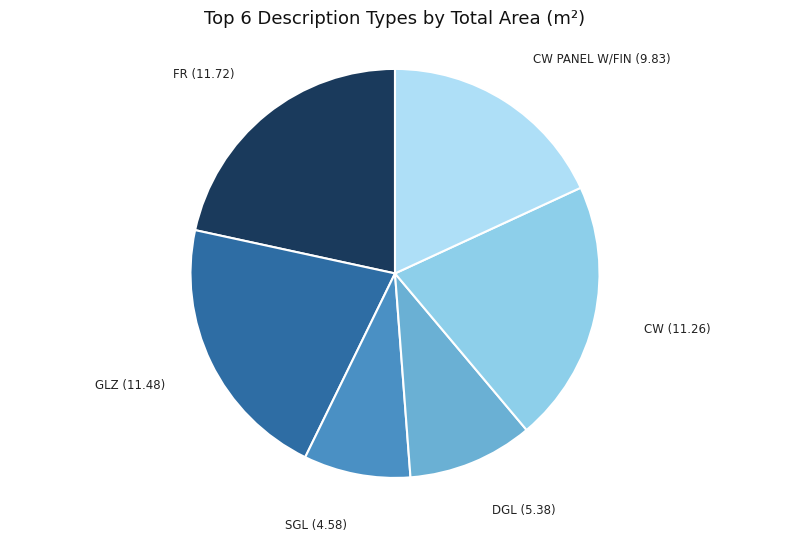

How many segments does this pie chart have?

6